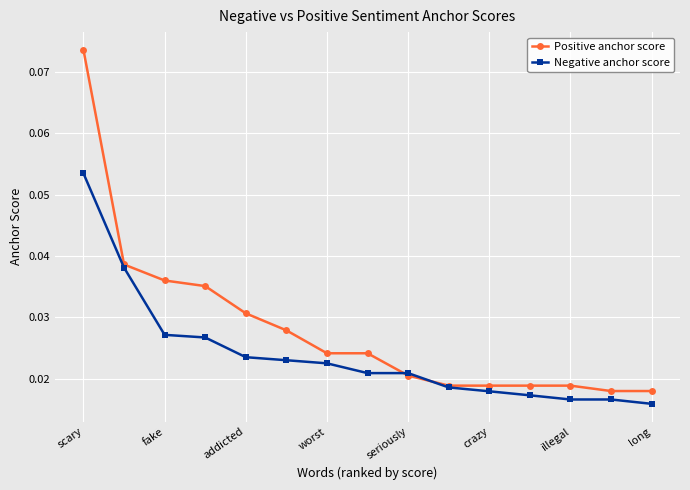

Which series has the largest total across all categories?

Positive anchor score